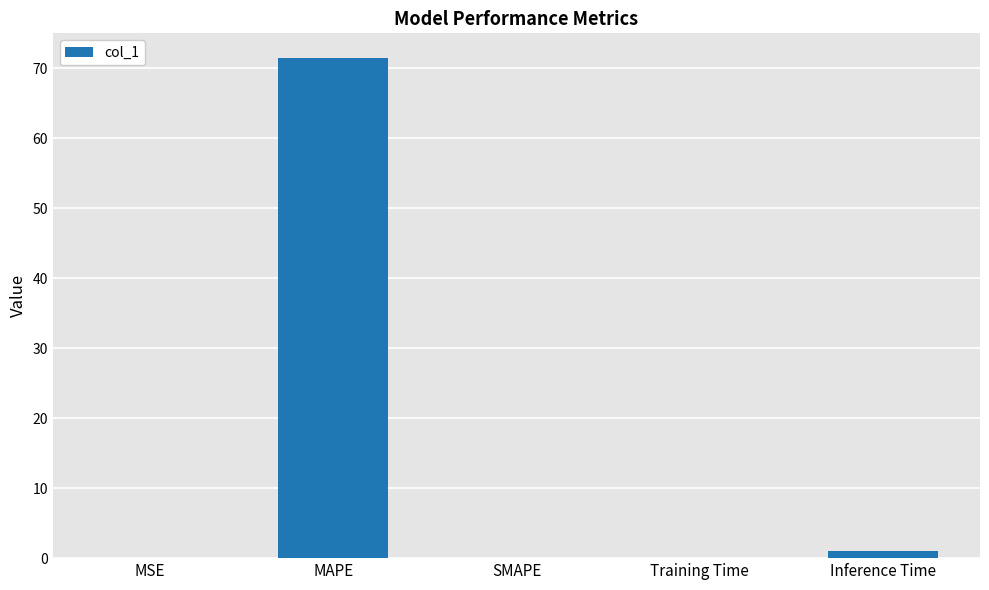

The value at SMAPE is 0.0. True or false?

True